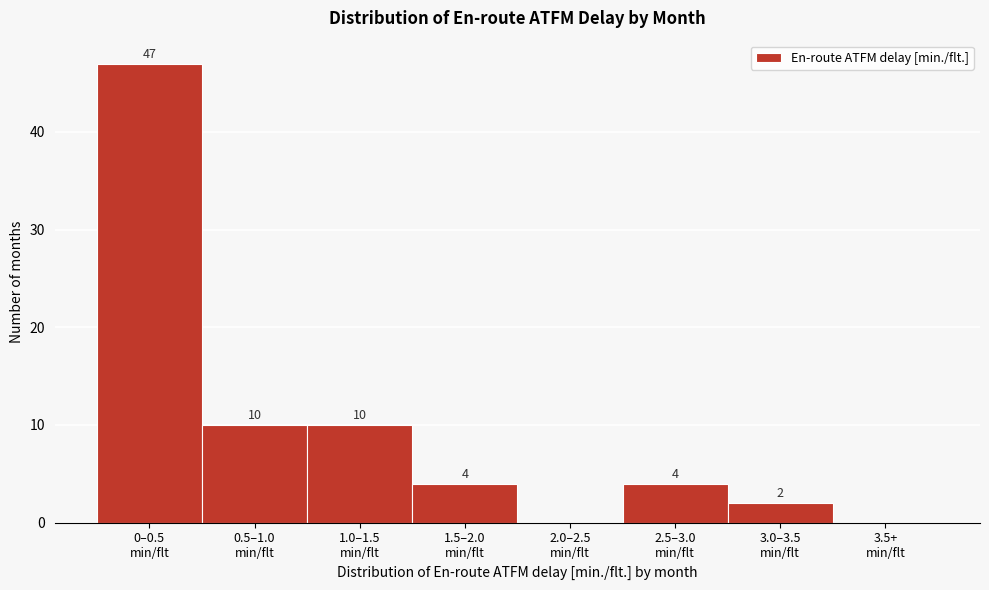

What is the greatest value displayed?

47